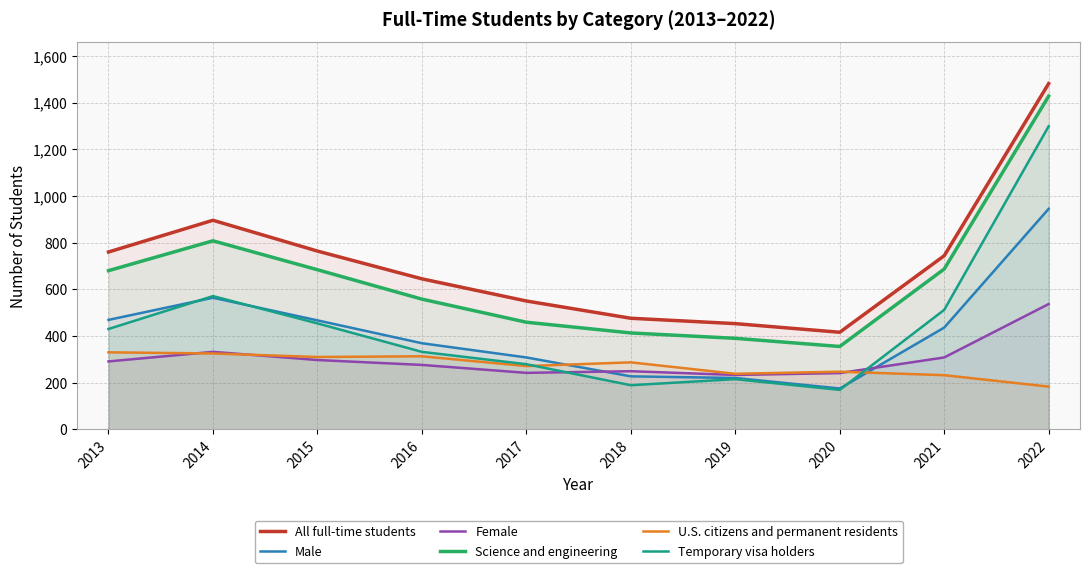

What value does the Male series have at 2016, to the nearest 100?

400